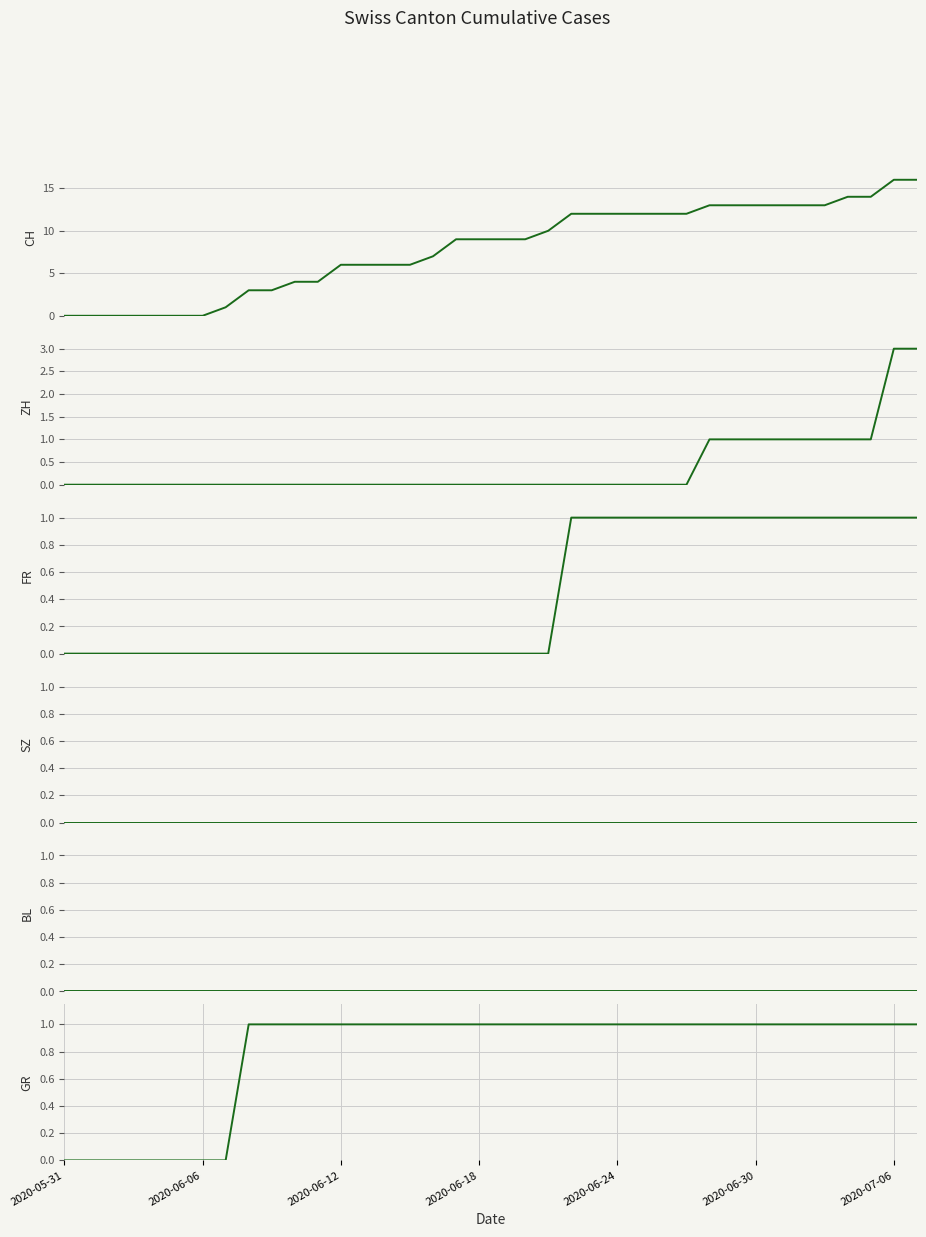

Count the number of data series in this chart.

6